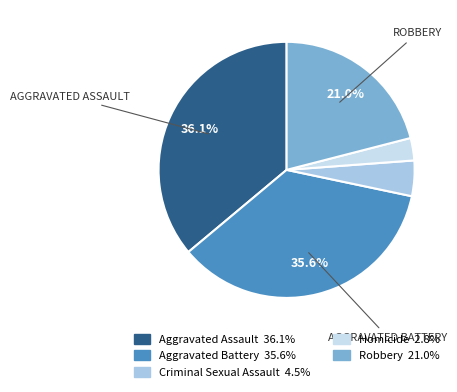

Approximately how many times larger is the value at Aggravated Assault compared to Robbery?

1.7